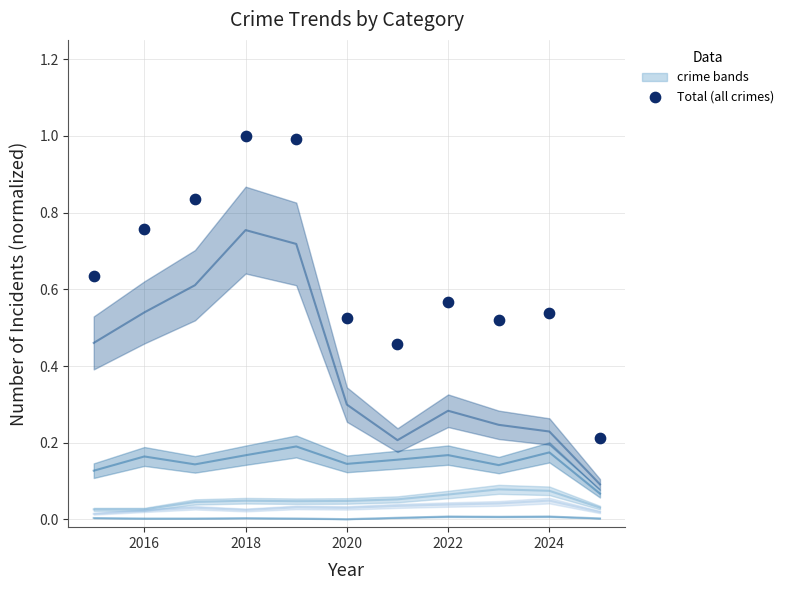

What is the average X value?

2020.0